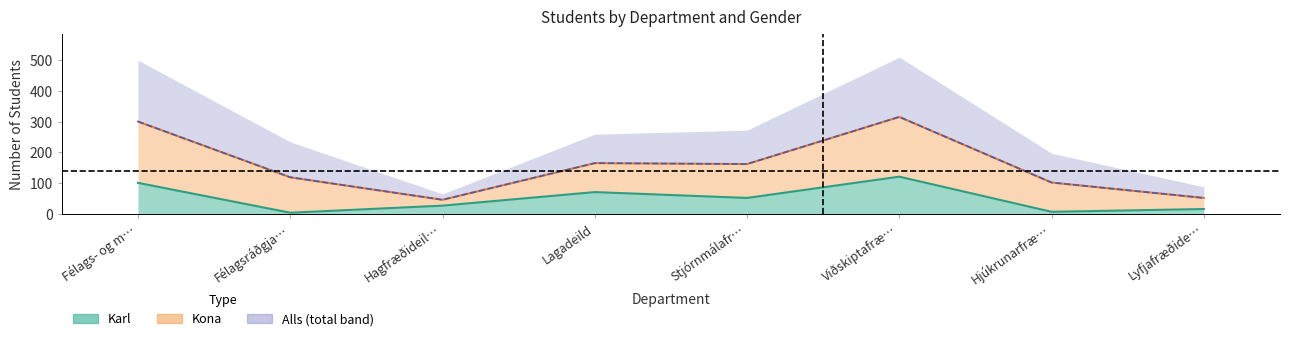

Which series has the largest range (max minus min)?

Alls